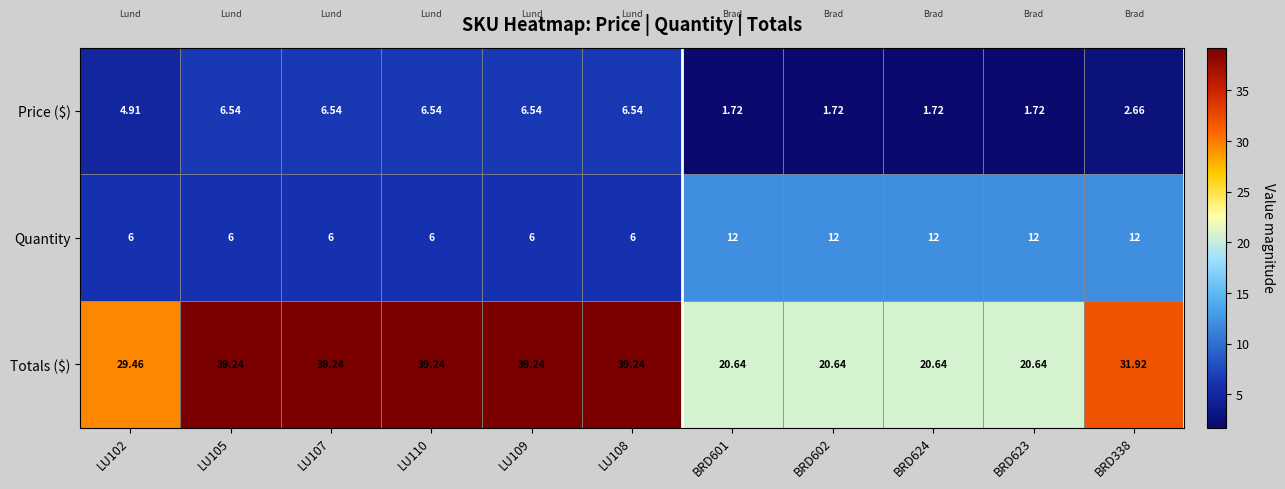

Is the value of Price ($) at BRD602 greater than the value of Quantity at LU105?

No